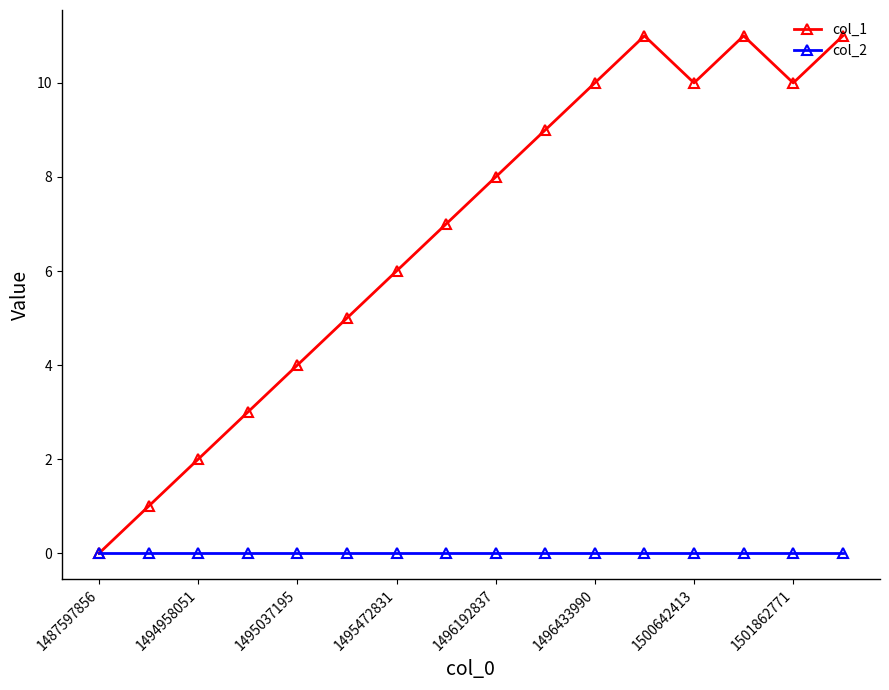

What is the maximum value shown in the chart?

11